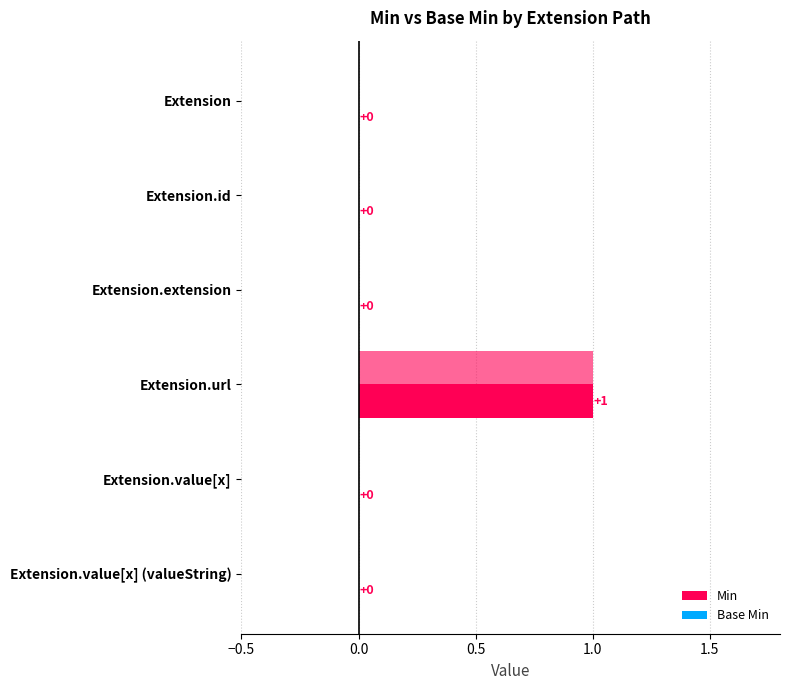

Is the value of Base Min at Extension.value[x] (valueString) greater than the value of Min at Extension.id?

No